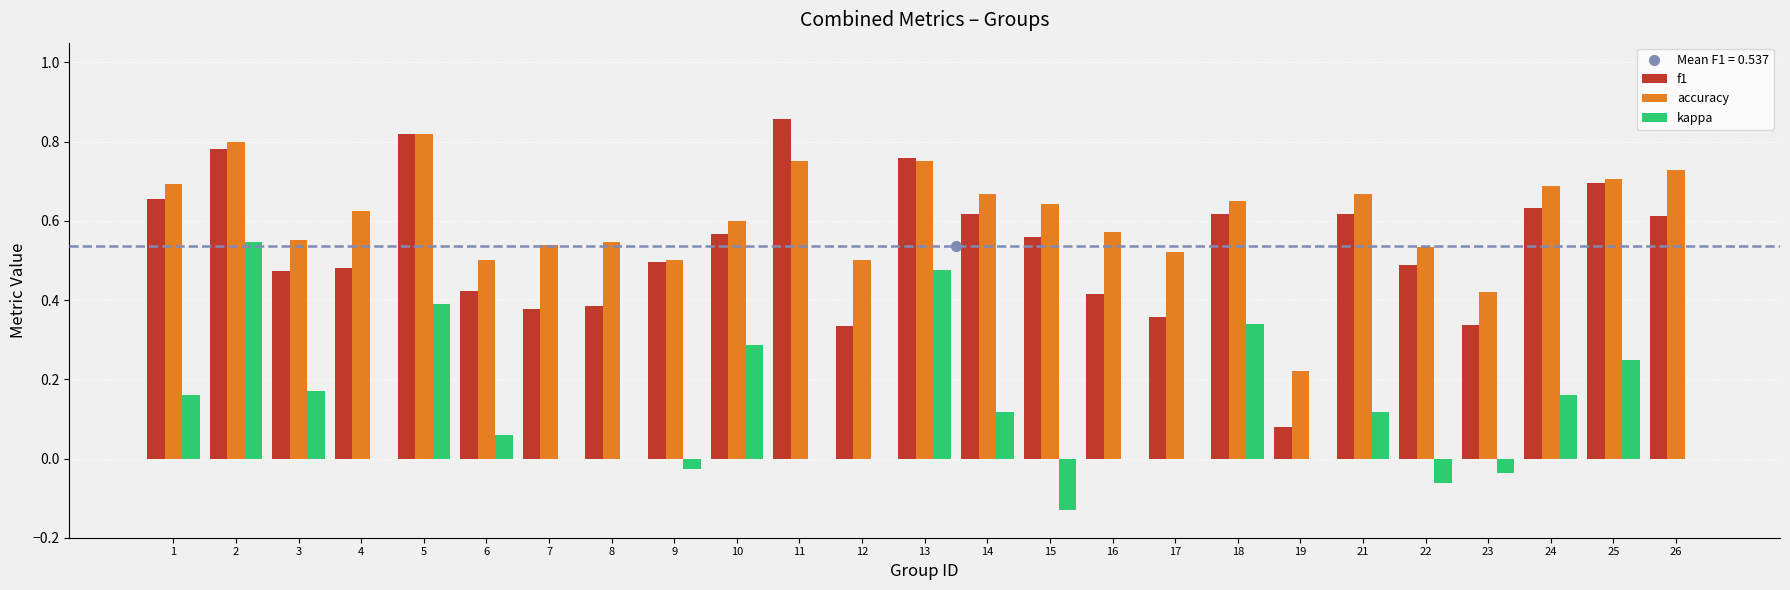

Which category has the highest value across all series?

11